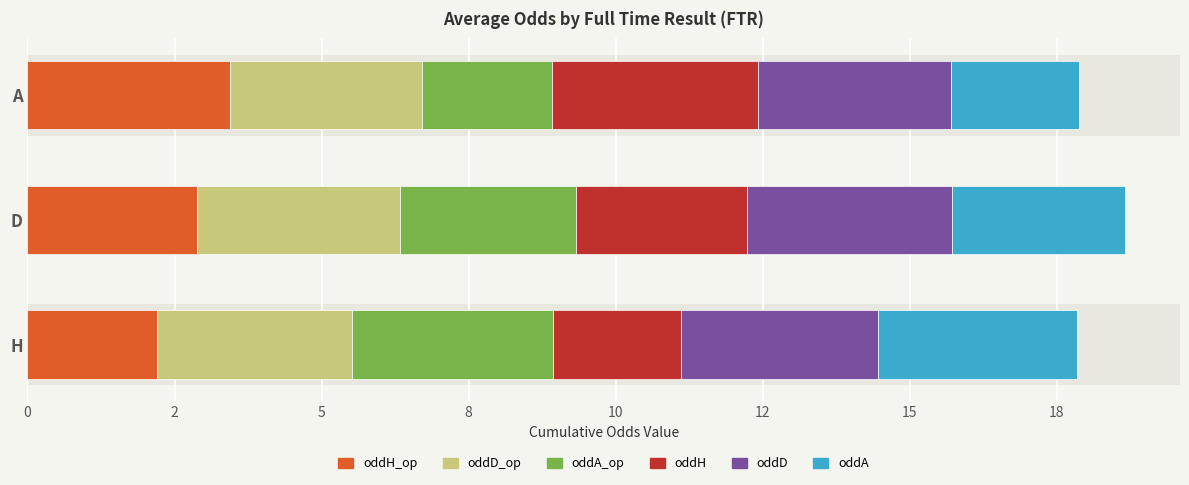

Which series has the largest total across all categories?

oddD